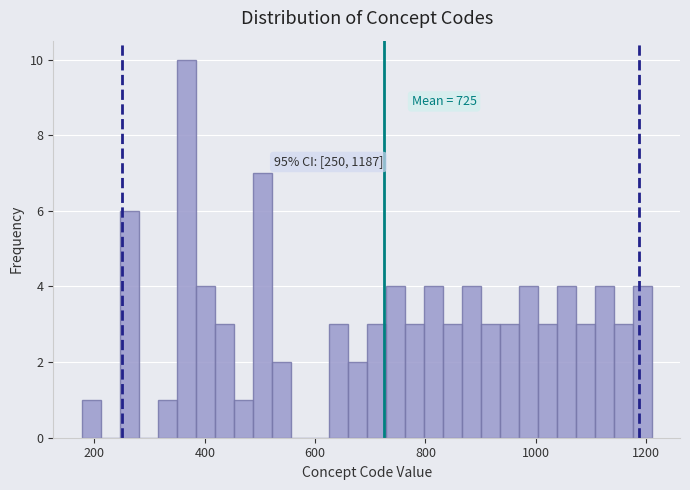

Read against the x-axis, roughly where is the centre of the tallest bar?

360